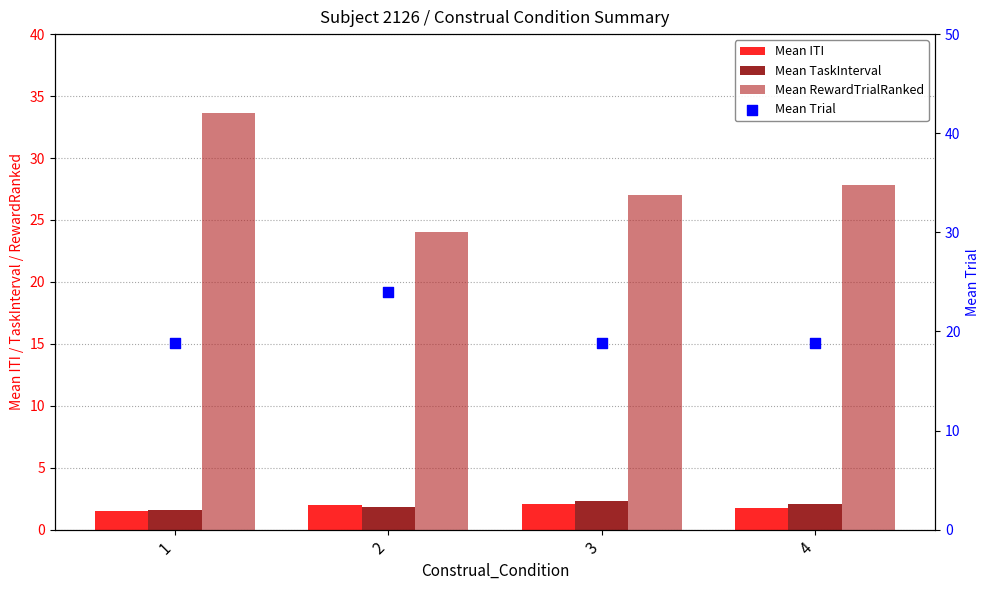

Is the value of Mean TaskInterval at 3 greater than the value of Mean Trial at 3?

No